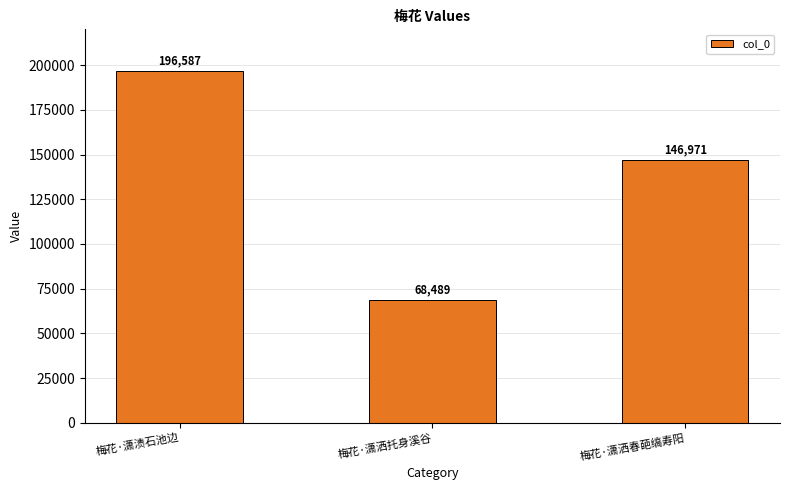

Does the chart contain stacked bars?

No